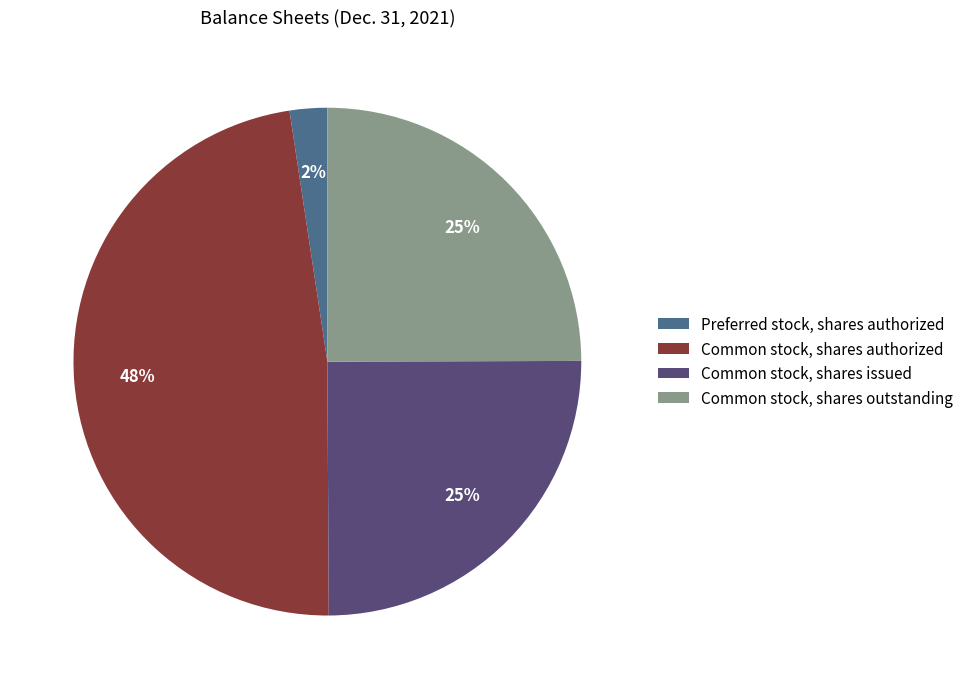

Is it true that Common stock, shares outstanding is 25% of the pie?

True